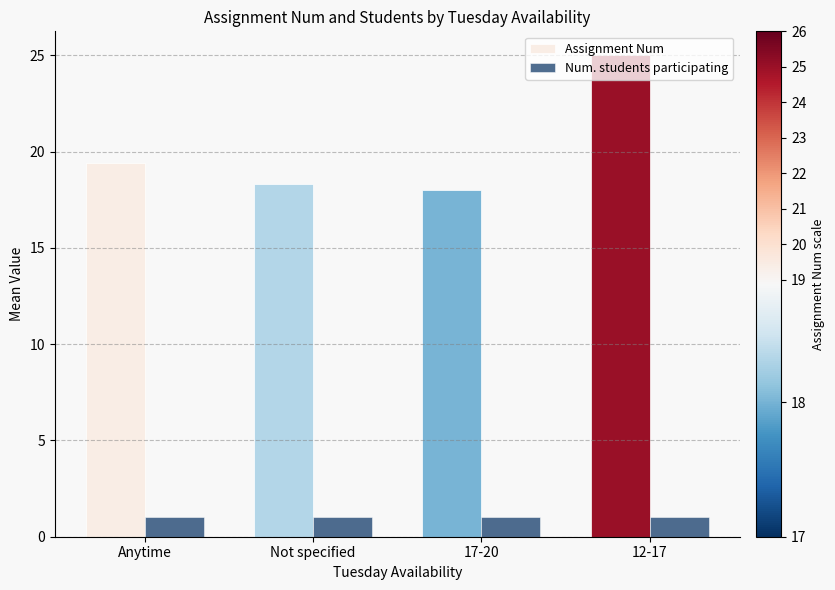

What is the total value across all series at 17-20?

19.0